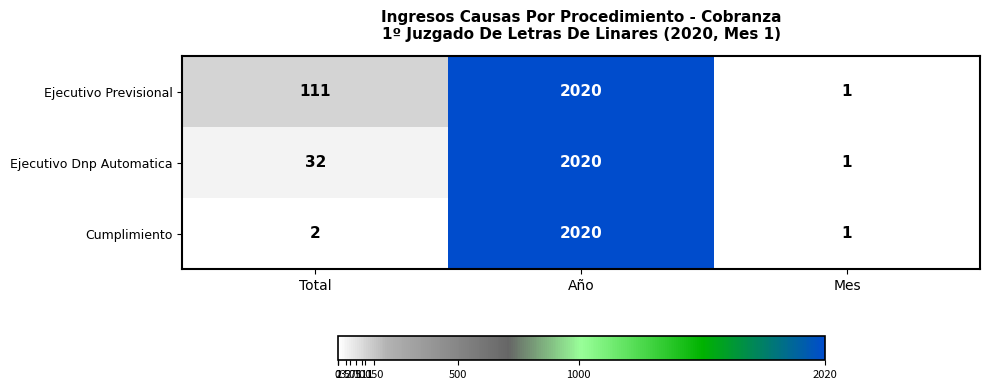

Rank the categories by Cumplimiento value from highest to lowest.

Año, Total, Mes